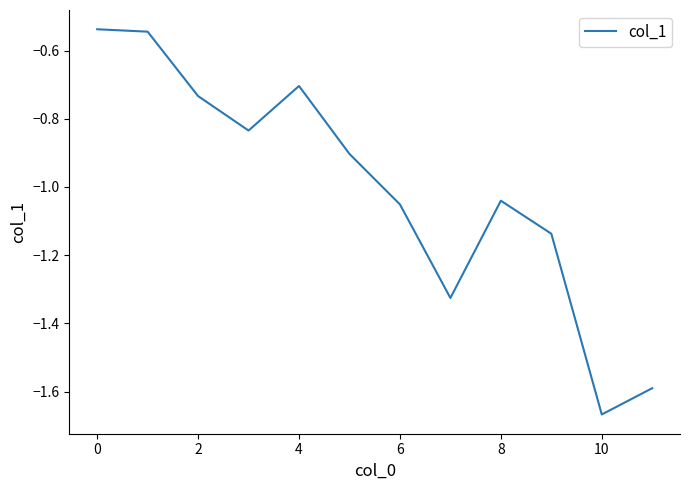

Does the chart display data point markers on the line(s)?

No